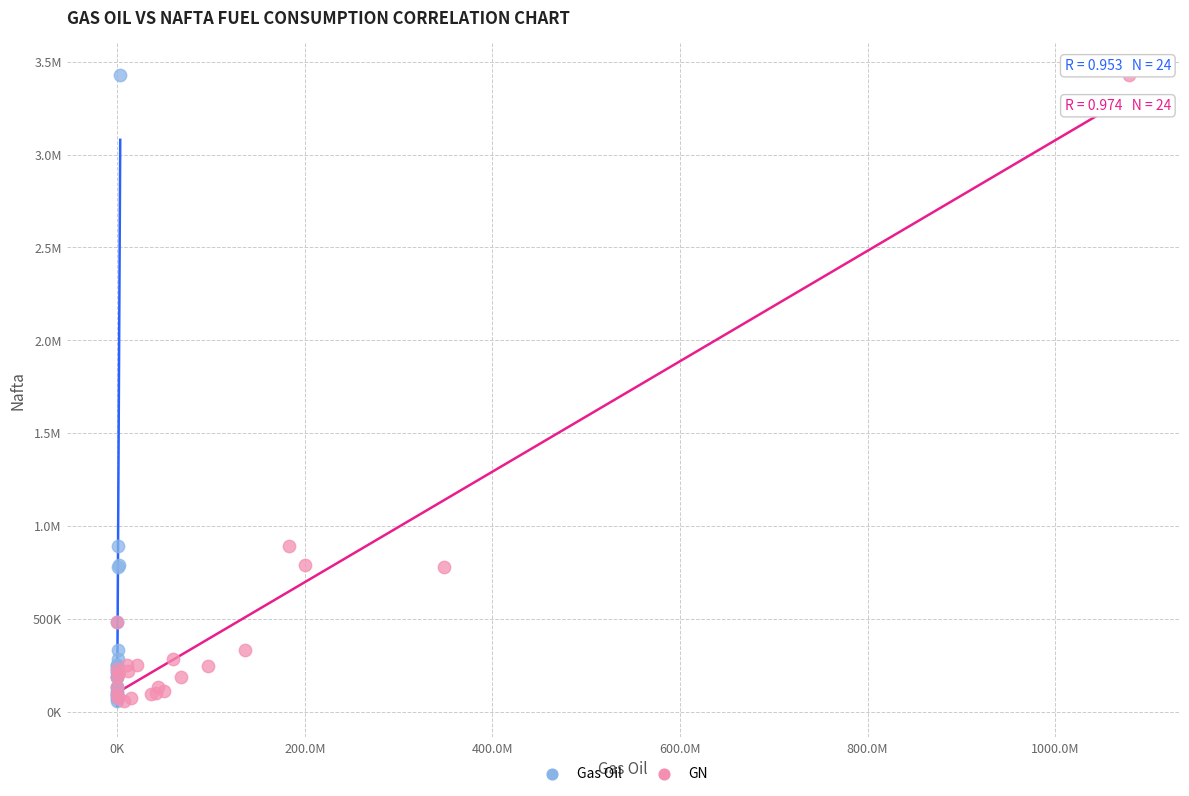

What are all the series names shown in the legend?

Gas Oil, GN